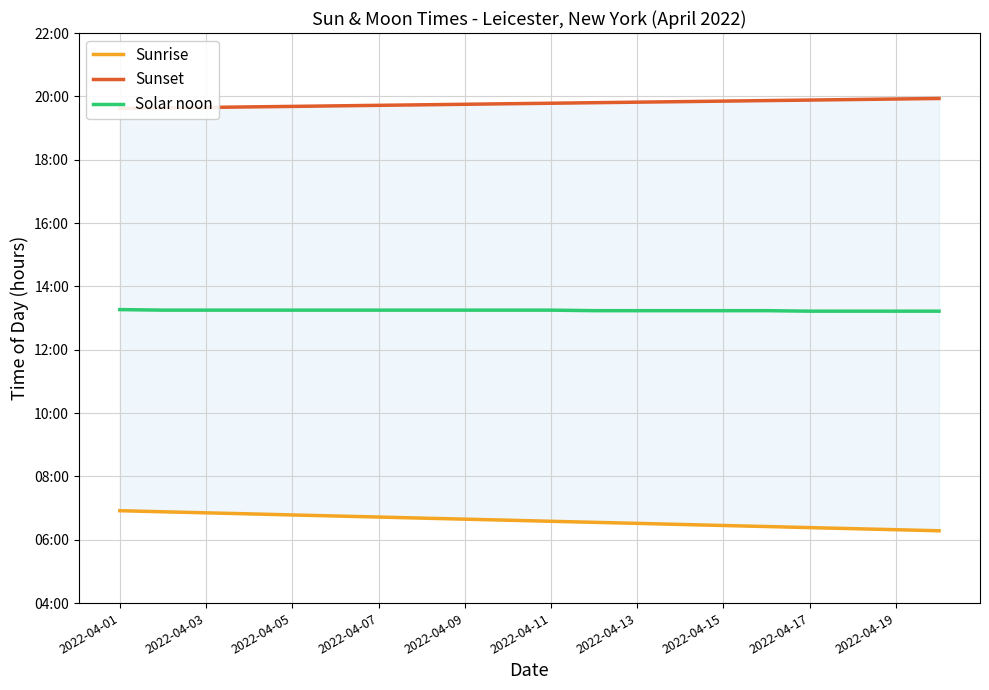

What is the maximum value for Sunset?

19.9